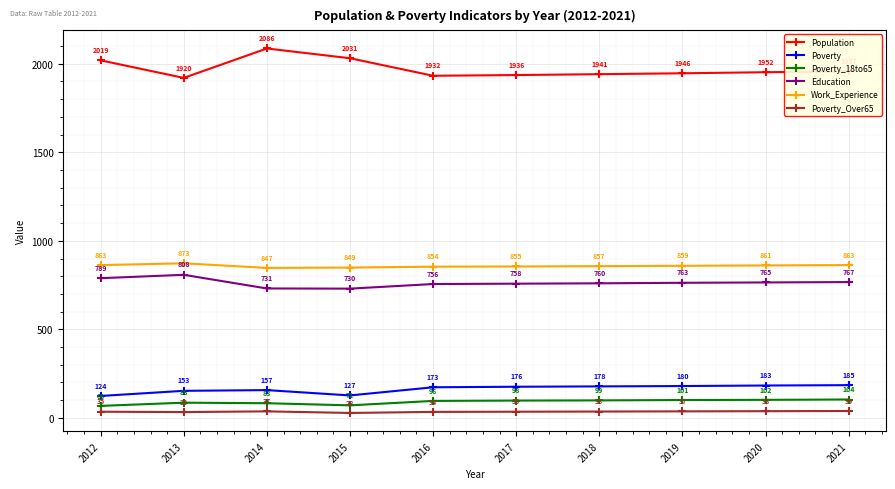

Which series changed the most between 2014 and 2015?

Population